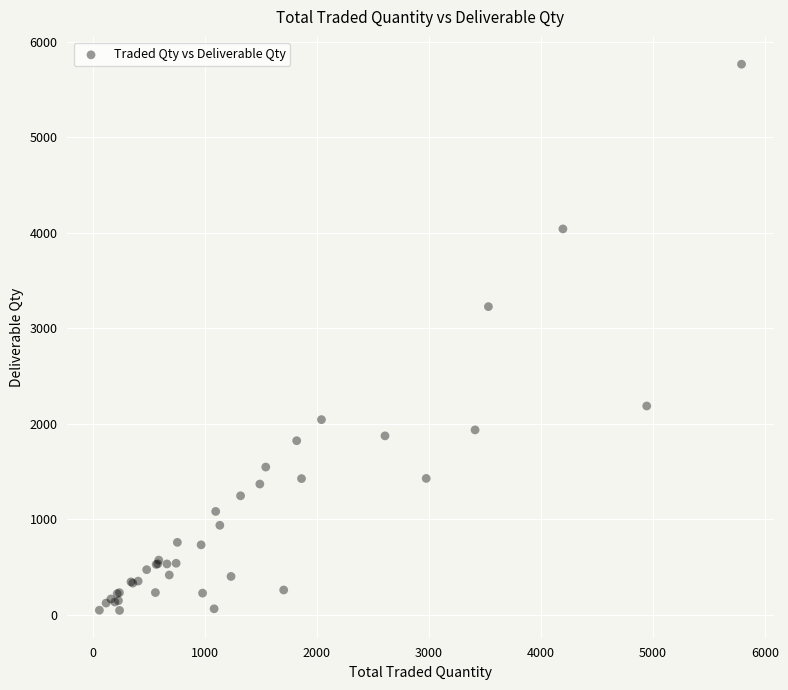

What Y value in the scatter plot is closest to 2904?

3226